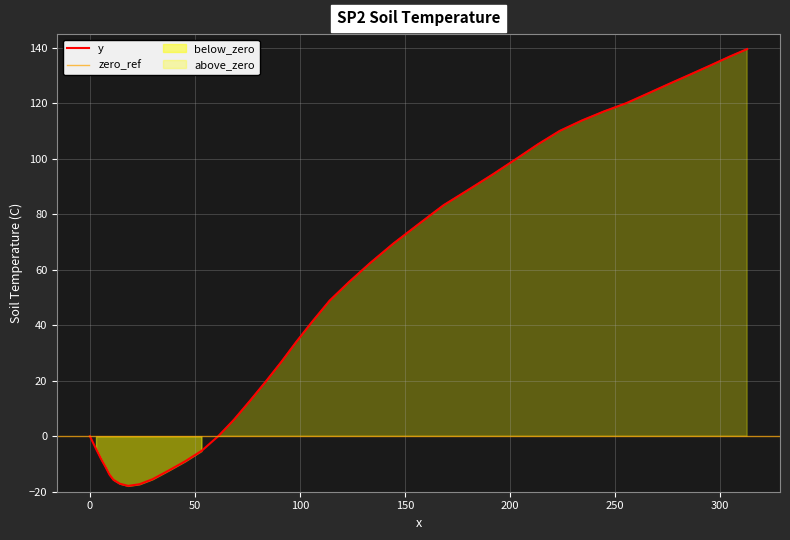

What is the maximum value for y?

139.6